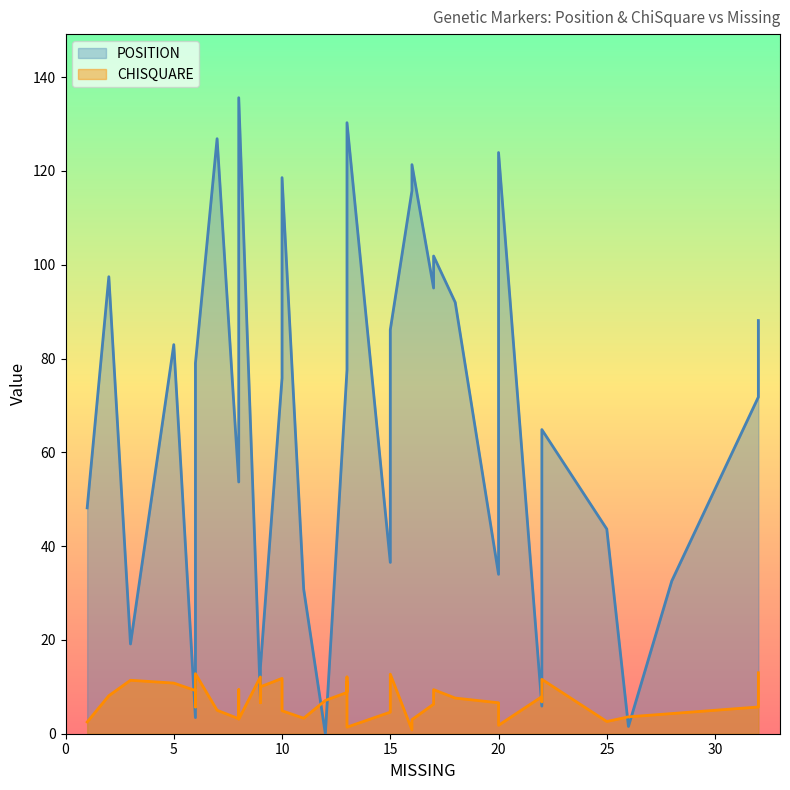

What value does the CHISQUARE series have at 2?

8.1